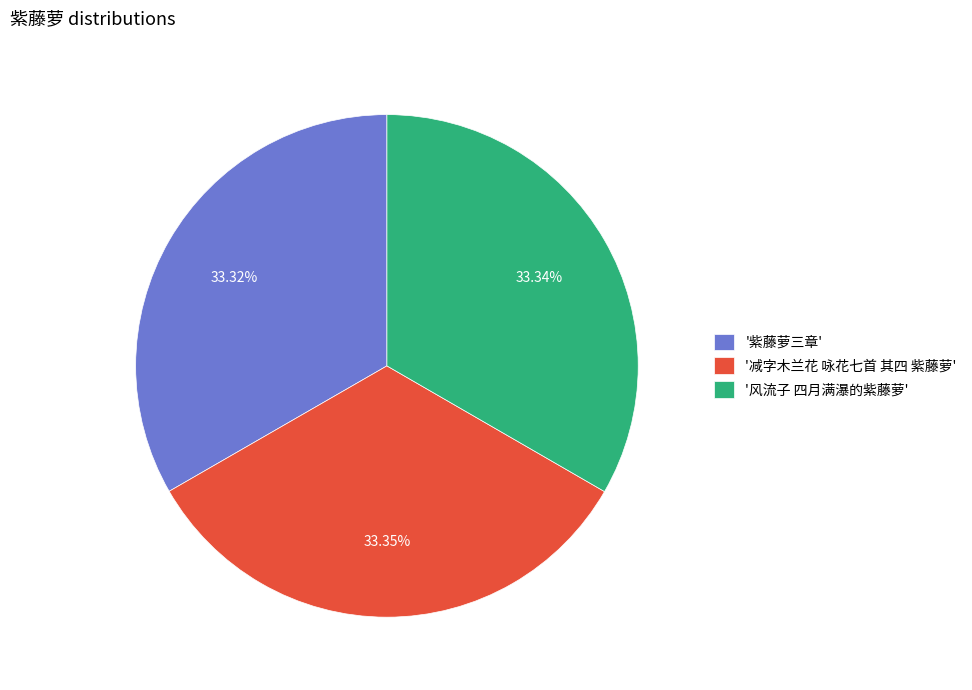

Does '减字木兰花 咏花七首 其四 紫藤萝' account for over 50% of the chart?

No